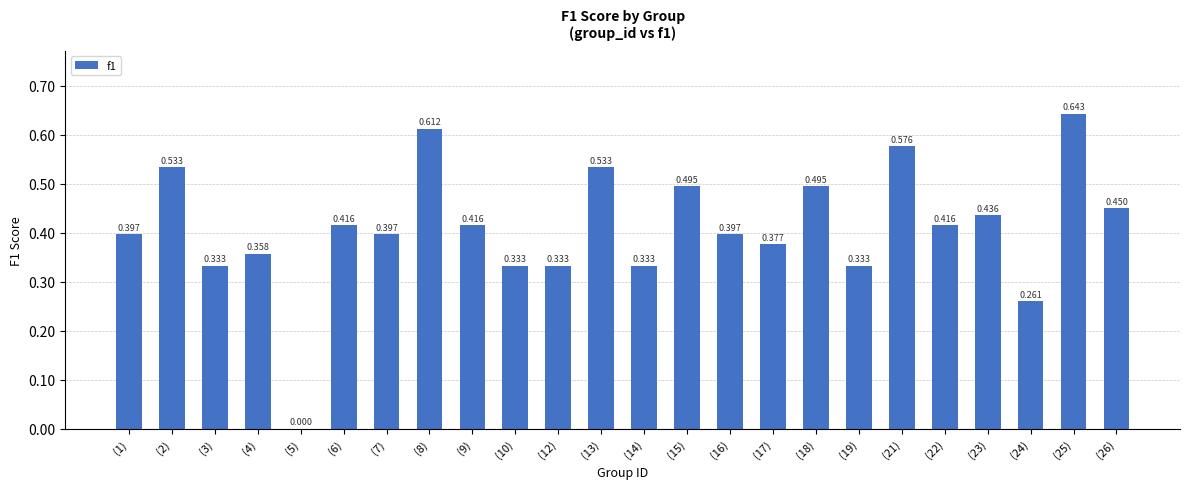

Rank the categories by value from lowest to highest.

(5), (24), (3), (10), (12), (14), (19), (4), (17), (1), (7), (16), (6), (9), (22), (23), (26), (15), (18), (2), (13), (21), (8), (25)